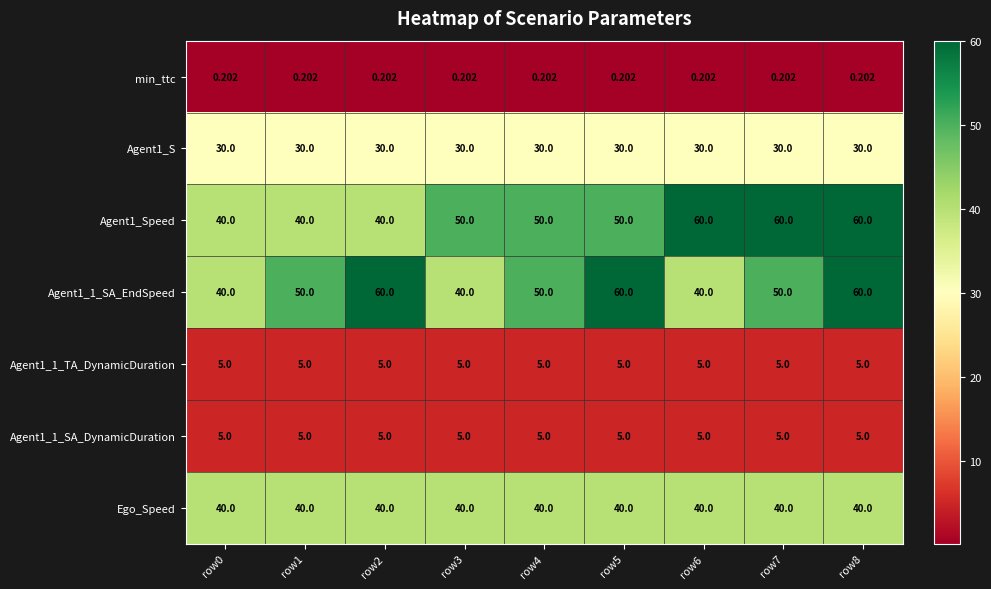

Is the value of Agent1_1_SA_EndSpeed at row0 greater than the value of min_ttc at row1?

Yes